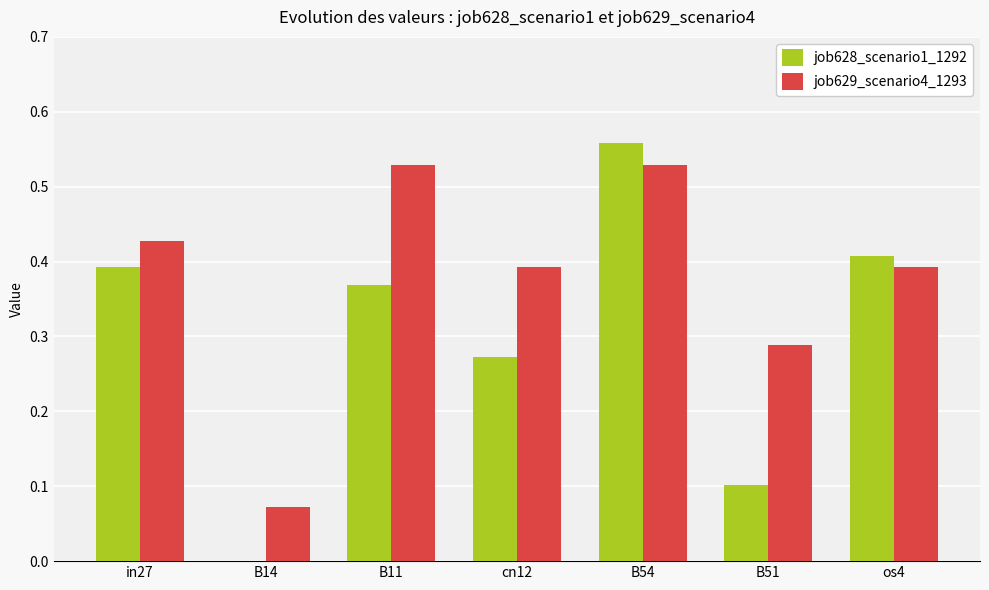

How many series are shown in this chart?

2